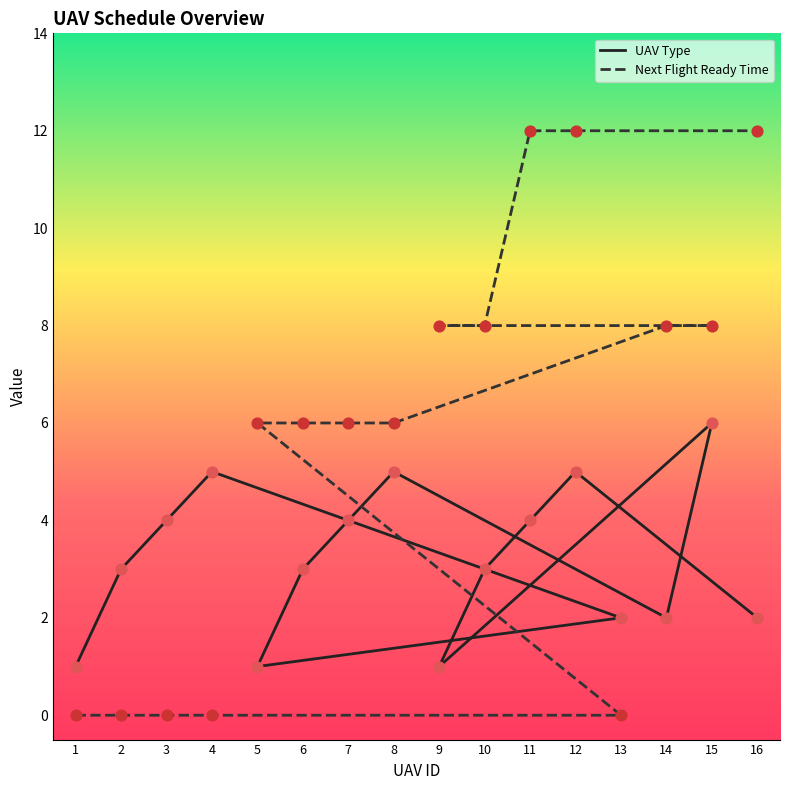

Which series reaches the minimum Y coordinate?

Next Flight Ready Time